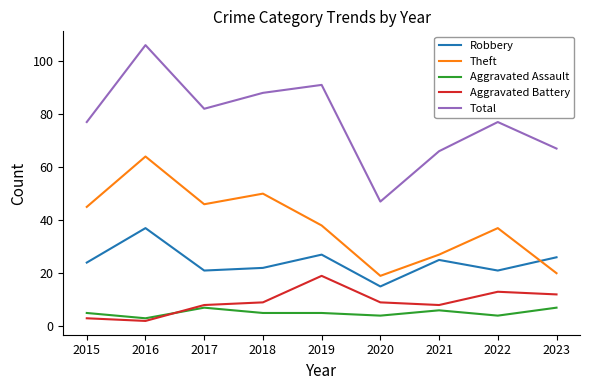

At how many categories does at least one series exceed 27?

9